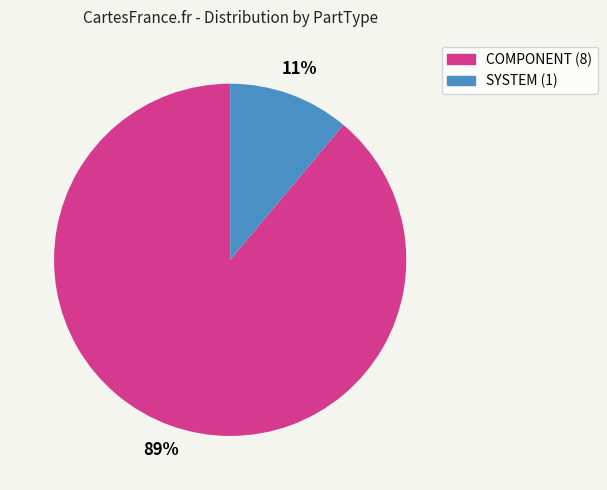

Count the number of slices in the pie.

2